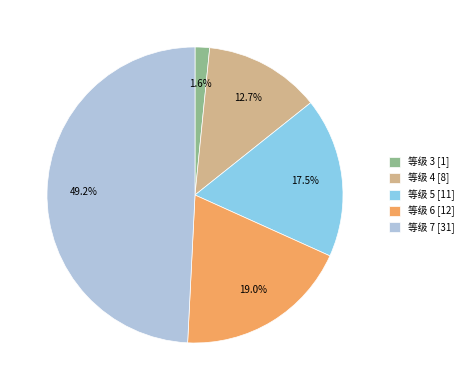

Which slice is the largest?

等级 7 [31]